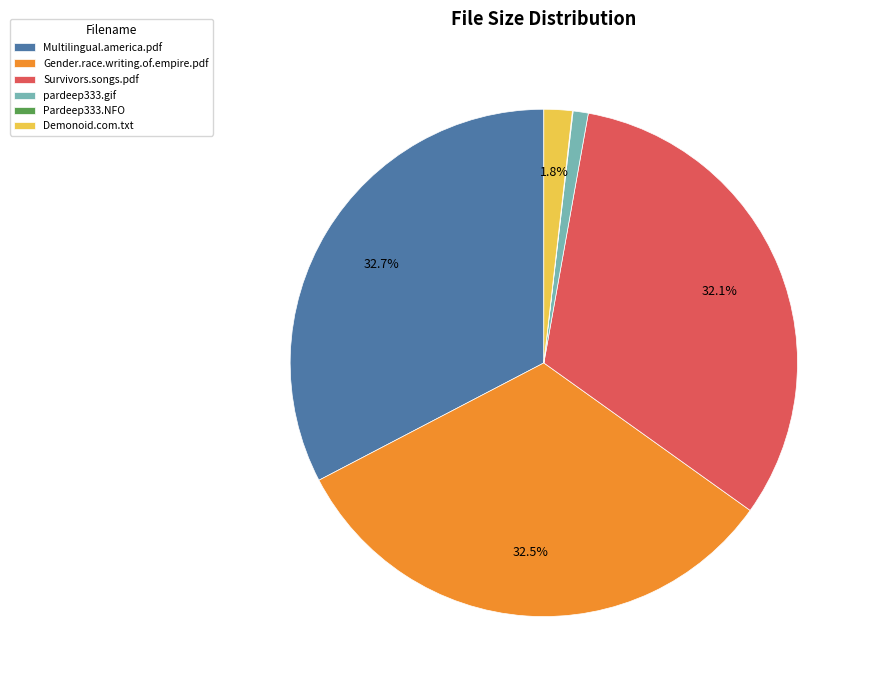

Does Multilingual.america.pdf account for over 50% of the chart?

No